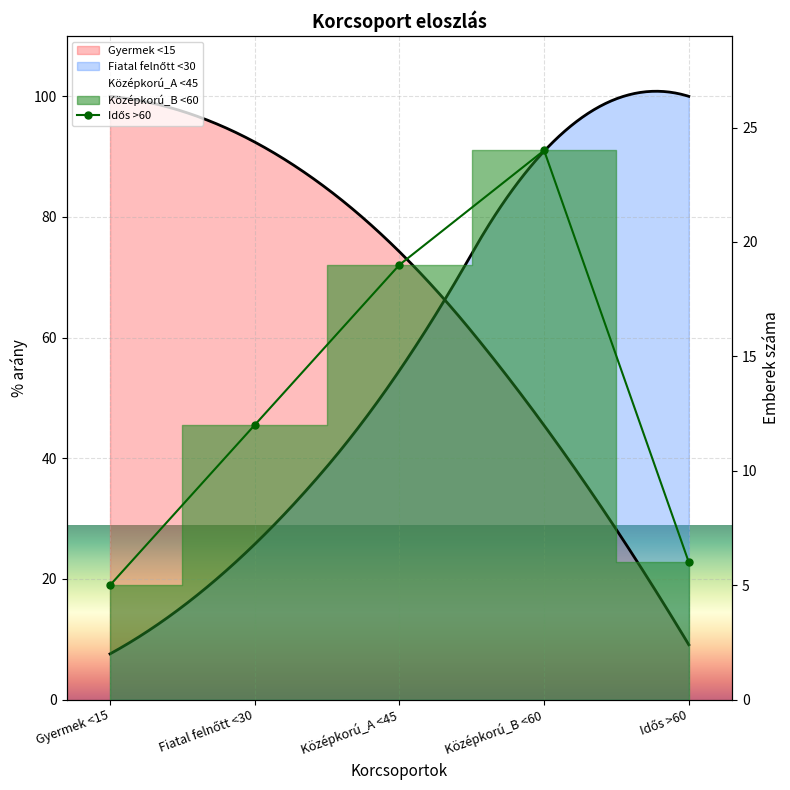

What is the label of the 1st point from the right?

Idős >60